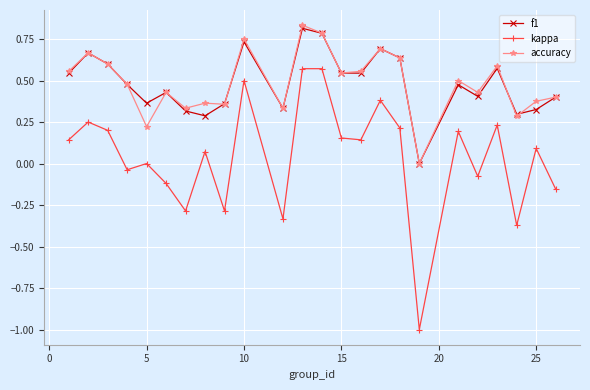

True or false: accuracy and kappa cross at least once.

False